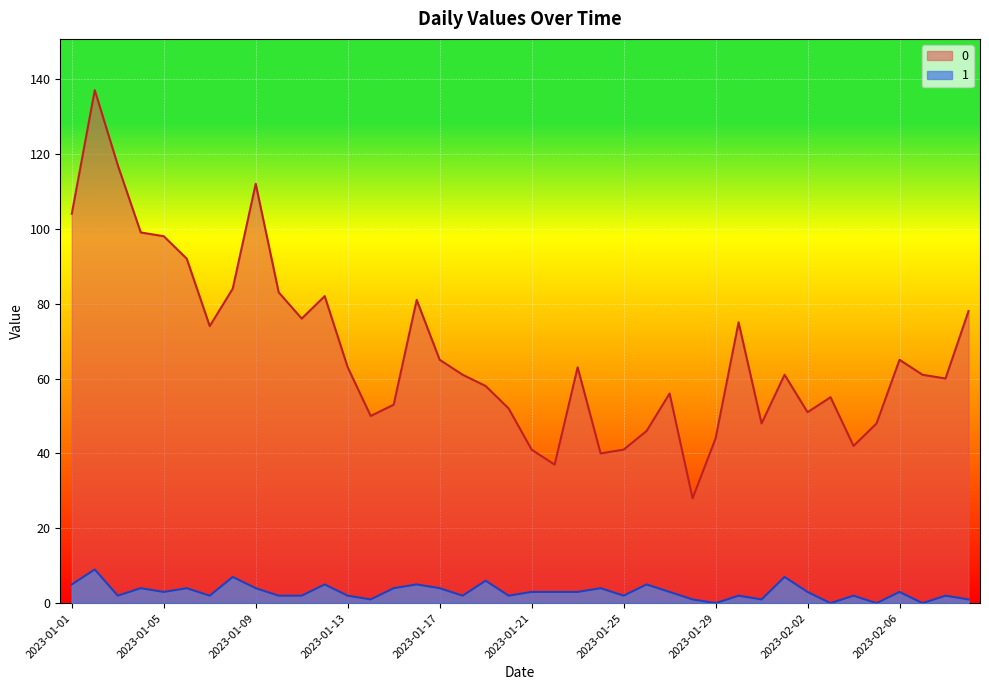

How many data points in 0 are above 61?

19